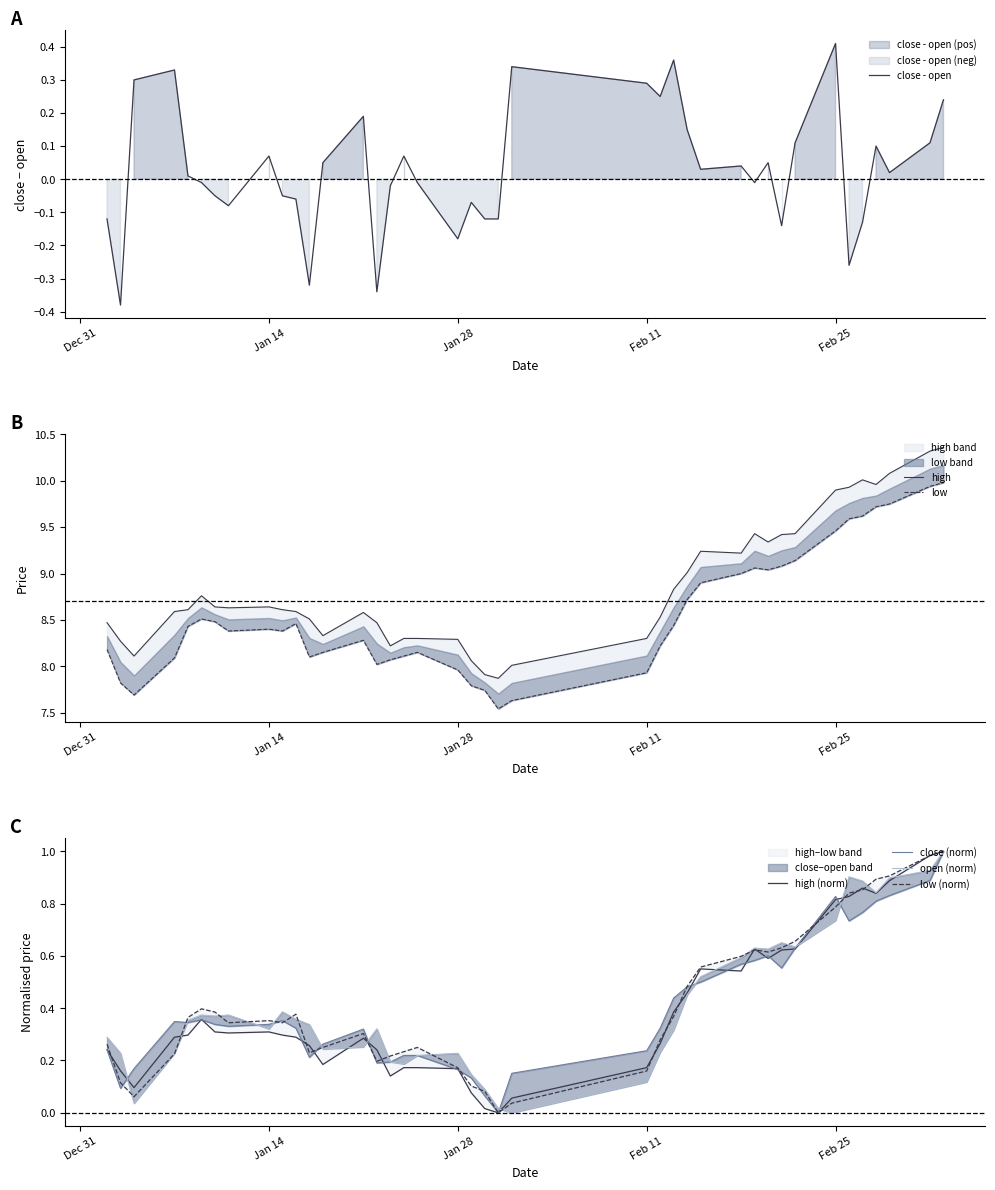

At which label does close - open reach its peak?

Feb 25